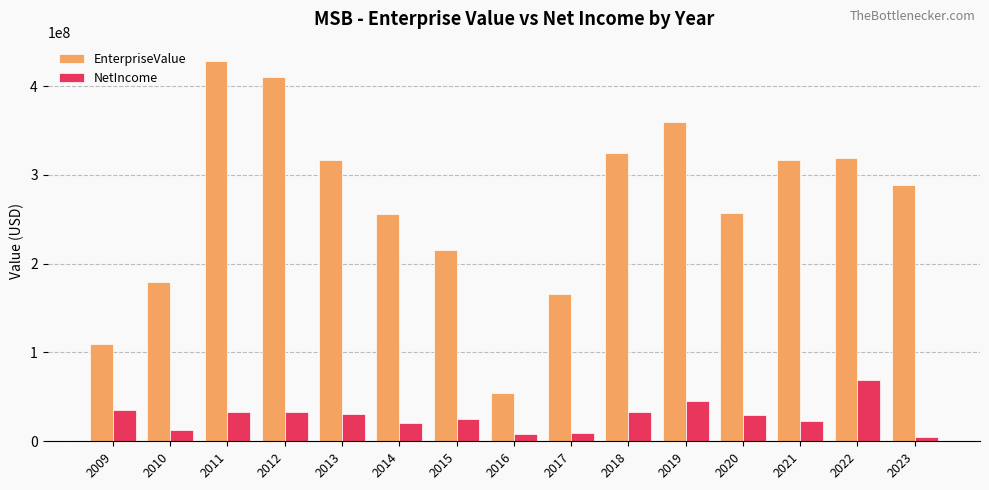

What is the total value across all series at 2015?

240139675.8